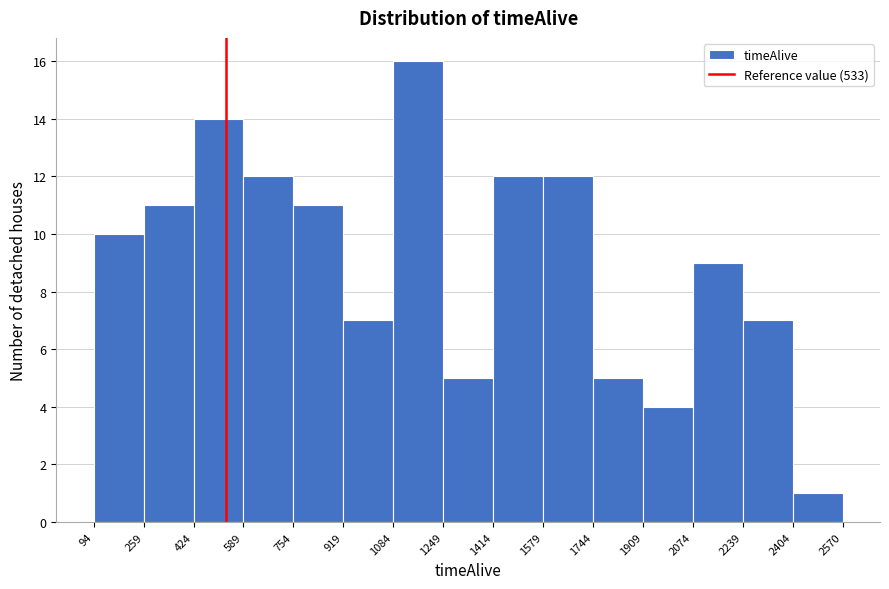

Reading left to right, transcribe this chart: for each bar, give the range it covers on the x-axis and its height. The values are not printed on the chart, so give them approximately, as read against the axis.

94 to 259: 10
259 to 424: 11
424 to 589: 14
589 to 754: 12
754 to 919: 11
919 to 1084: 7
1084 to 1249: 16
1249 to 1414: 5
1414 to 1579: 12
1579 to 1744: 12
1744 to 1909: 5
1909 to 2074: 4
2074 to 2239: 9
2239 to 2404: 7
2404 to 2570: 1